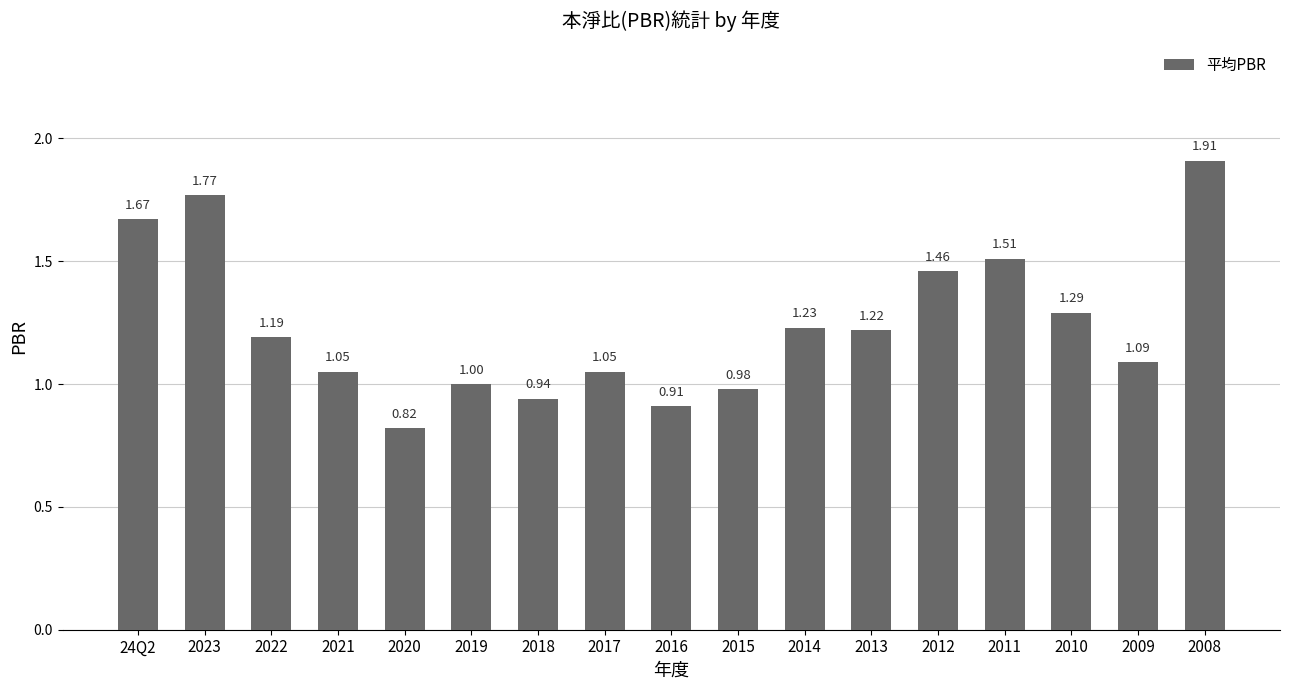

At which category does the chart reach its minimum across all series?

2020